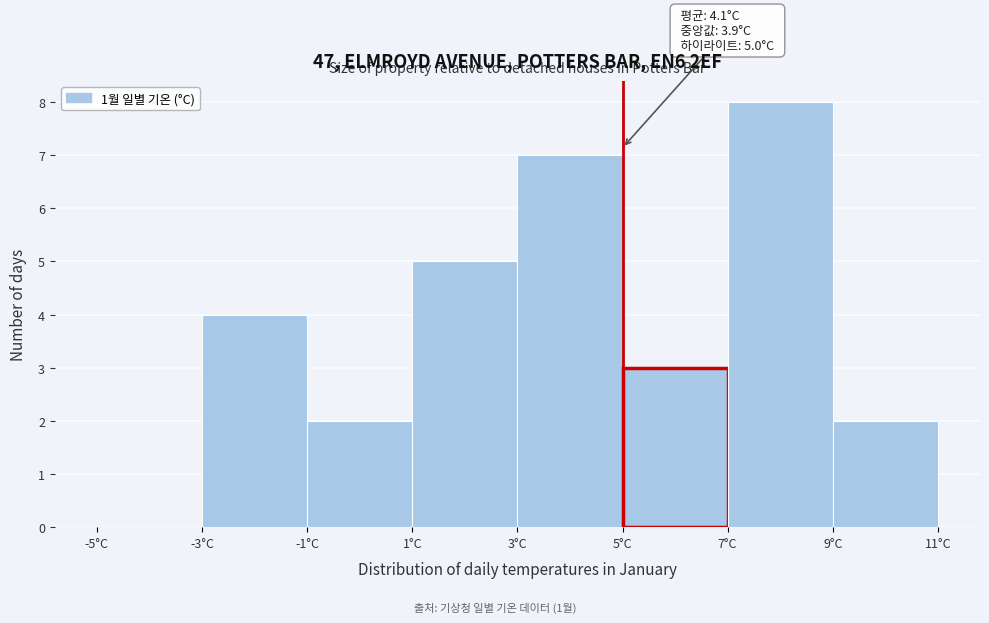

Which range on the x-axis has the tallest bar?

7 to 9